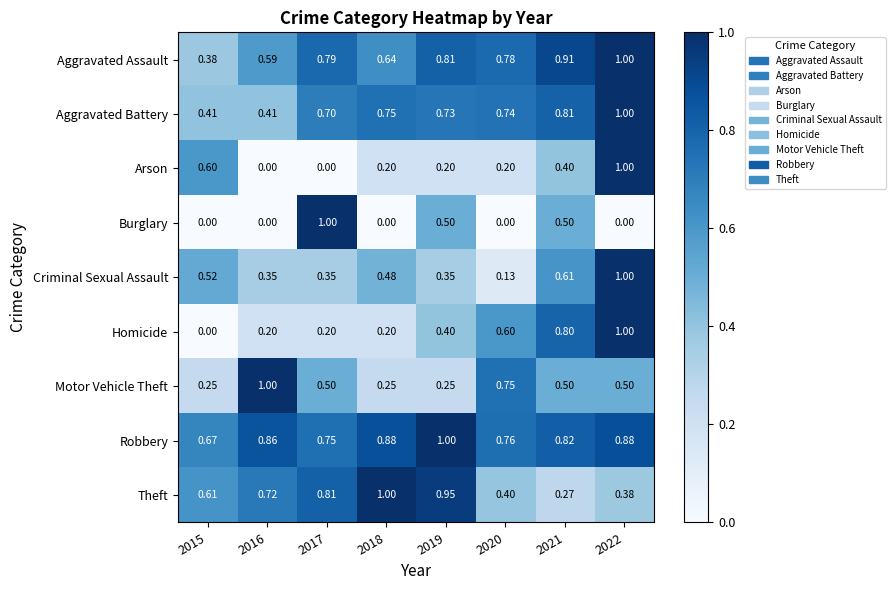

Which series changed the most between 2016 and 2017?

Burglary